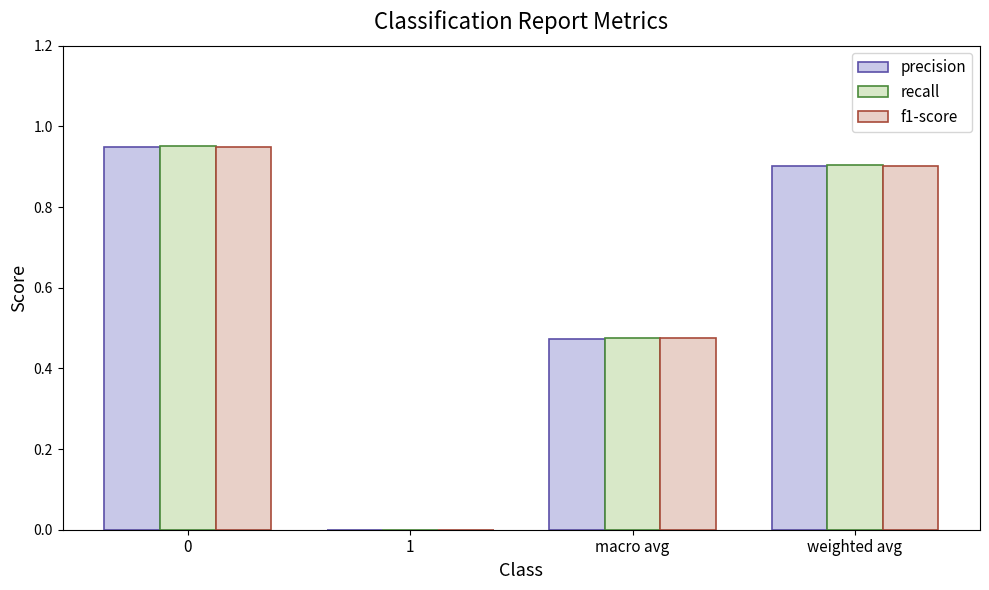

The value of recall at macro avg is 0.8. True or false?

False